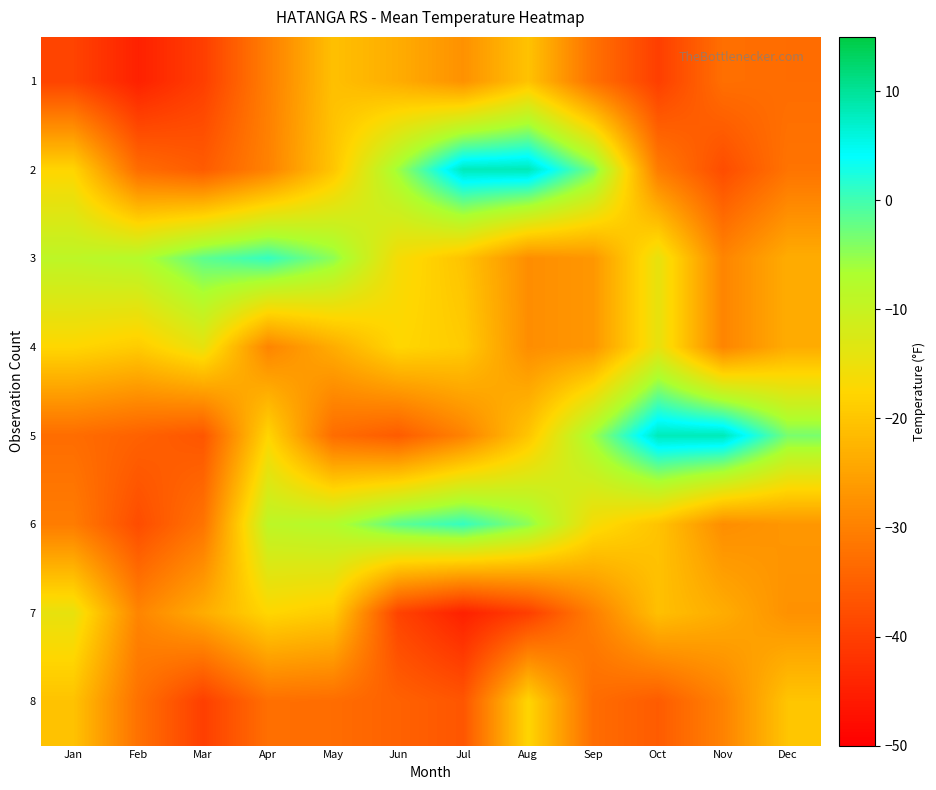

What is the difference between the highest and lowest values at Aug?

48.4